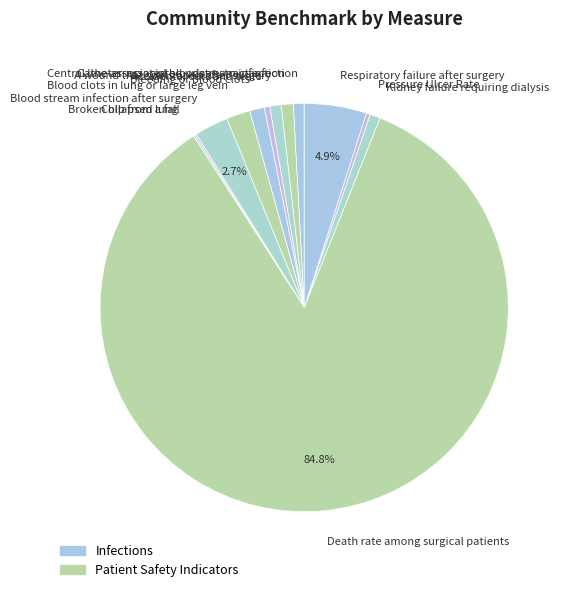

Which category has the biggest portion of the pie?

Death rate among surgical patients